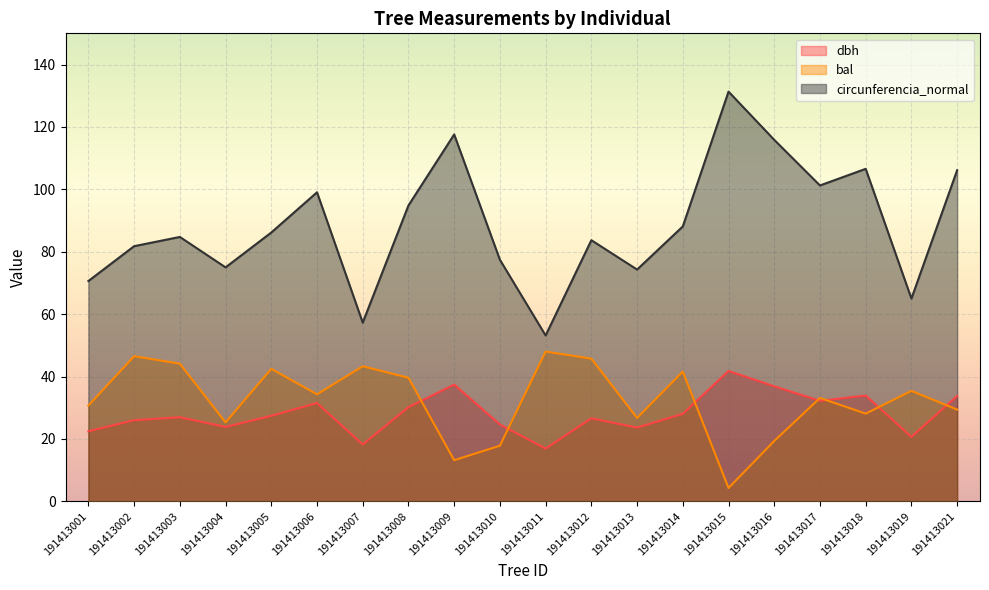

Is it true that bal equals 26.7 at 191413013?

True